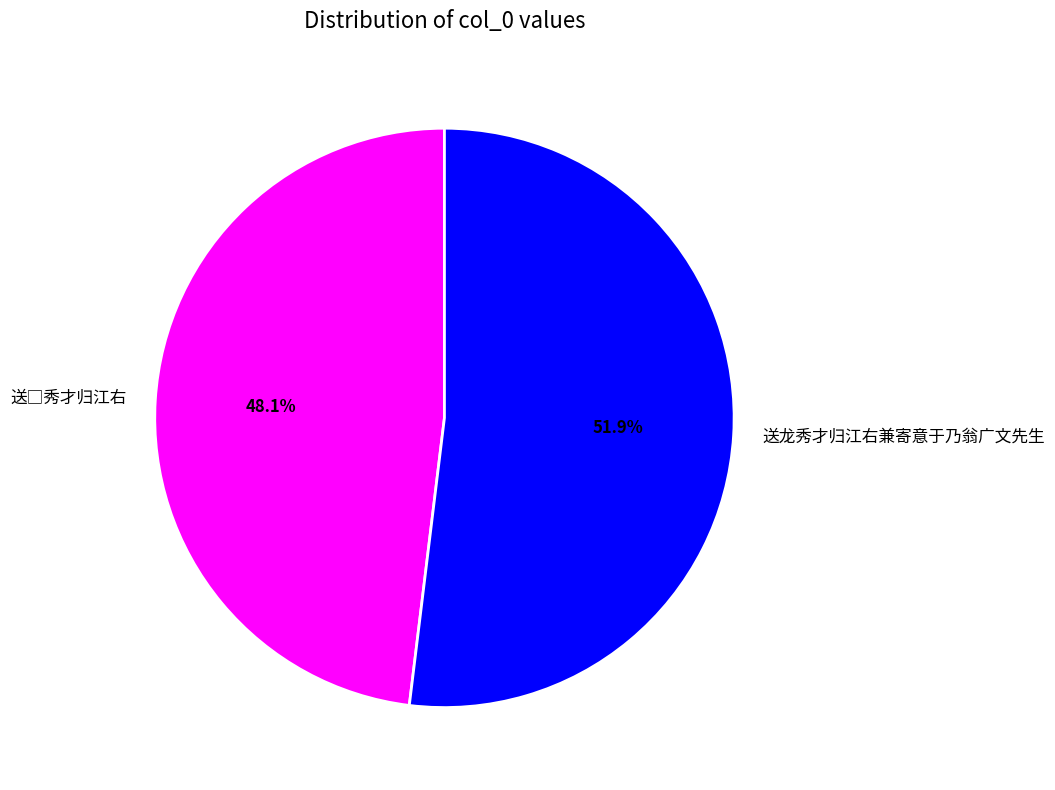

How much of the chart is everything except 送龙秀才归江右兼寄意于乃翁广文先生?

48.1%